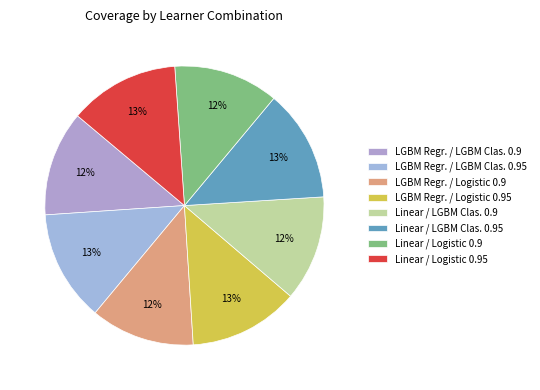

To the nearest percent, what is the difference between the largest and smallest slice percentages?

1%